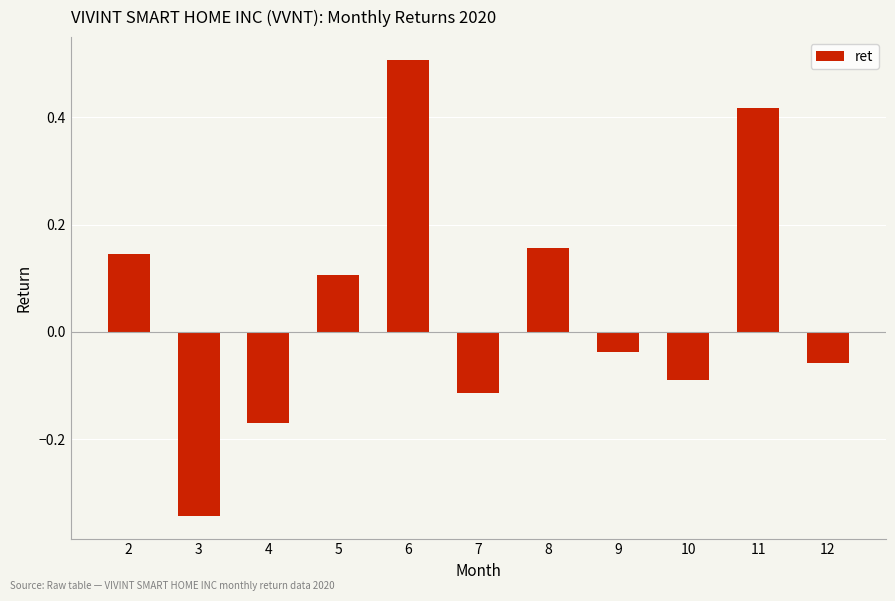

How many bars are there in total?

11